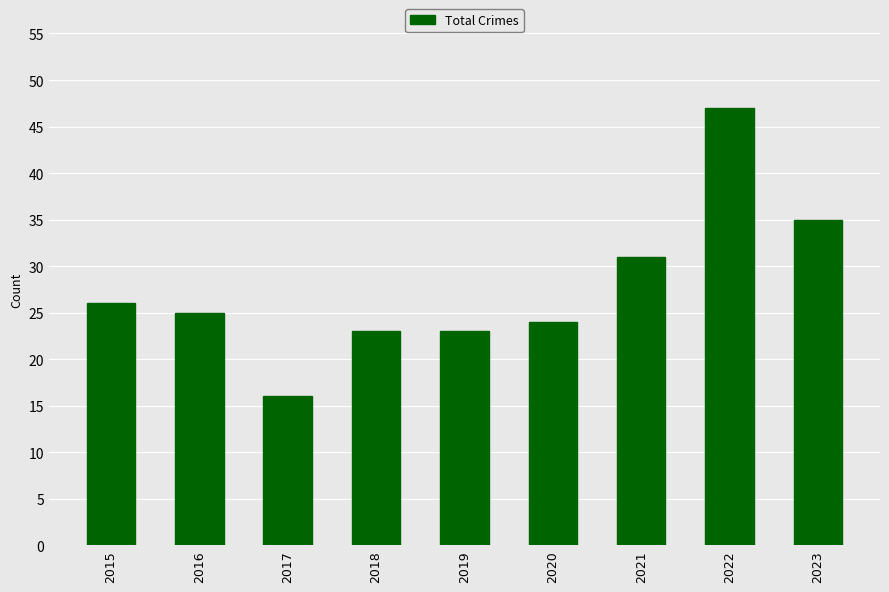

Which label corresponds to the largest value in the chart?

2022